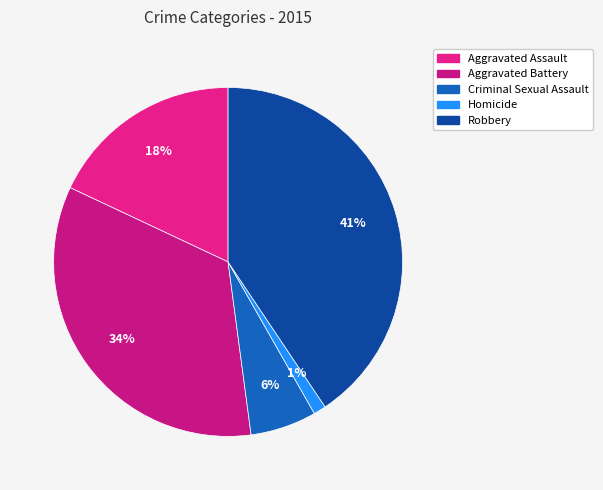

What is the ratio of the value at Robbery to the value at Aggravated Assault?

2.3